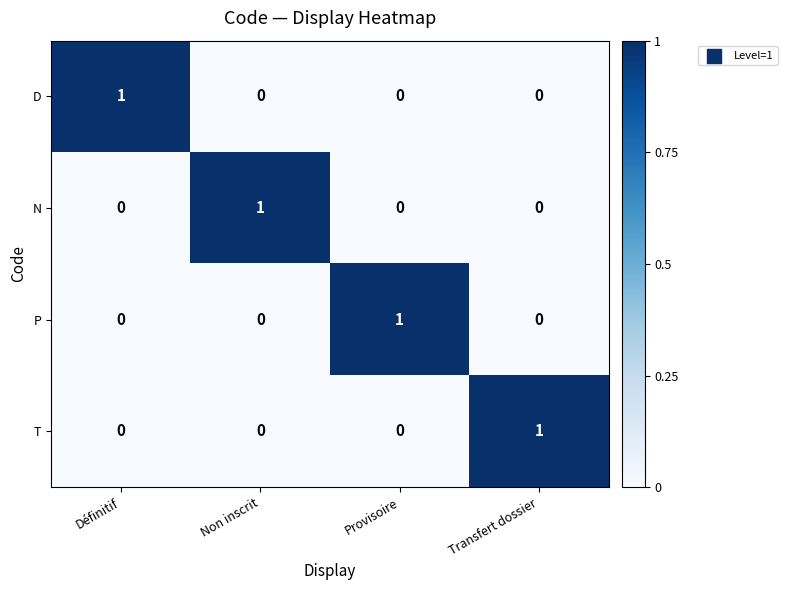

At how many categories does at least one series exceed 0?

4